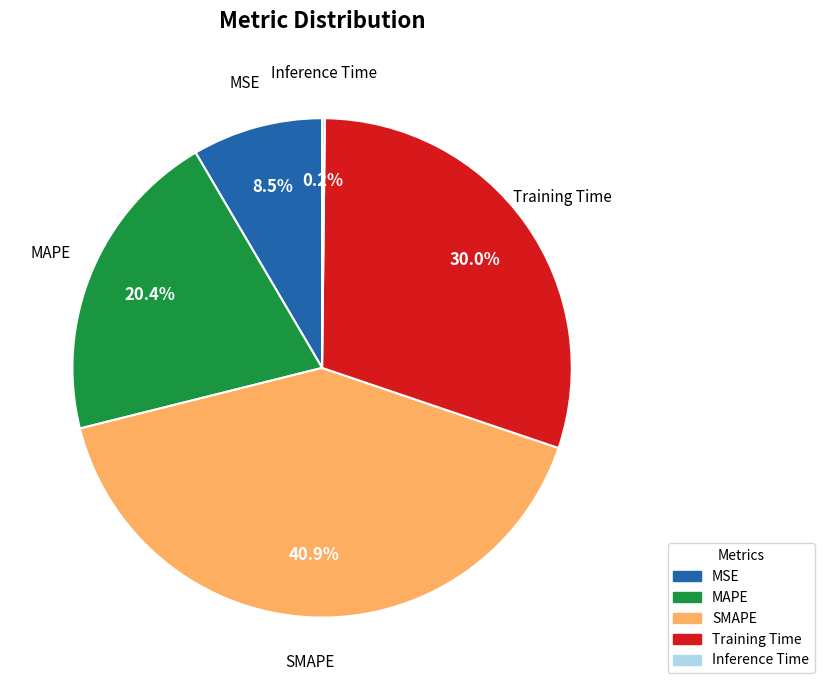

Which slice is the largest?

SMAPE